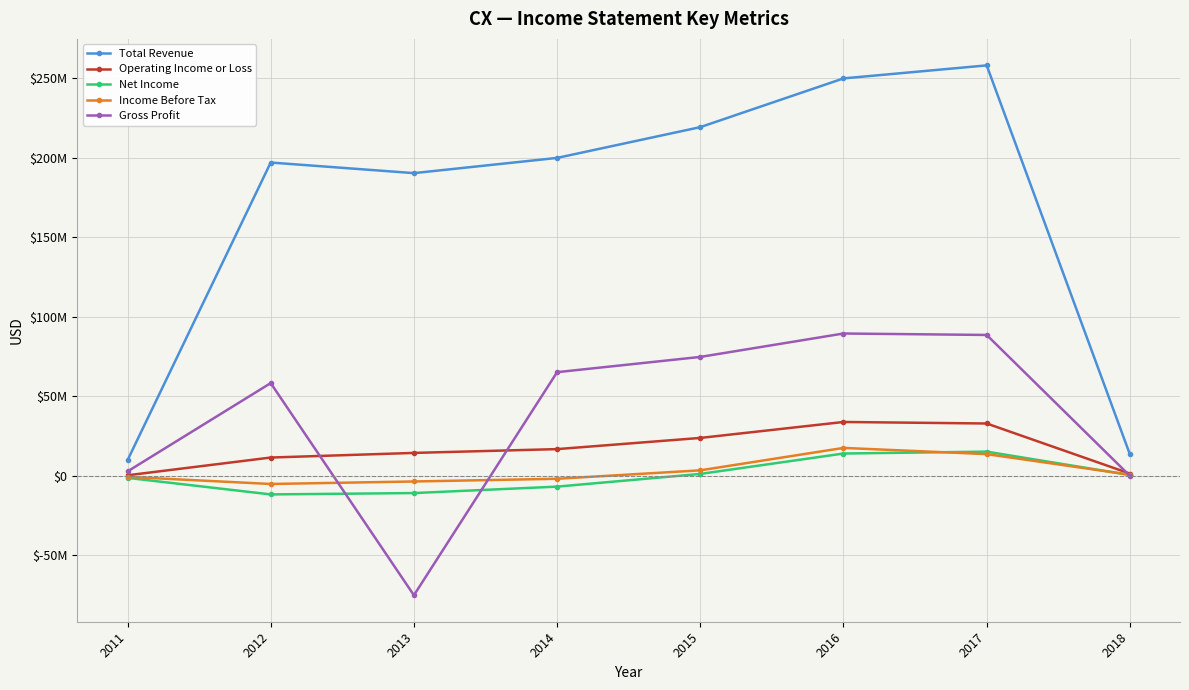

Is this an area chart (filled region under the line)?

No